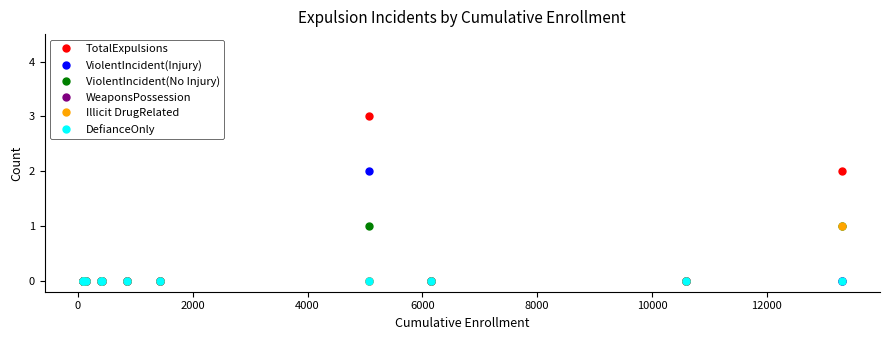

True or false: Illicit DrugRelated and ViolentIncident(No Injury) intersect in this chart.

False